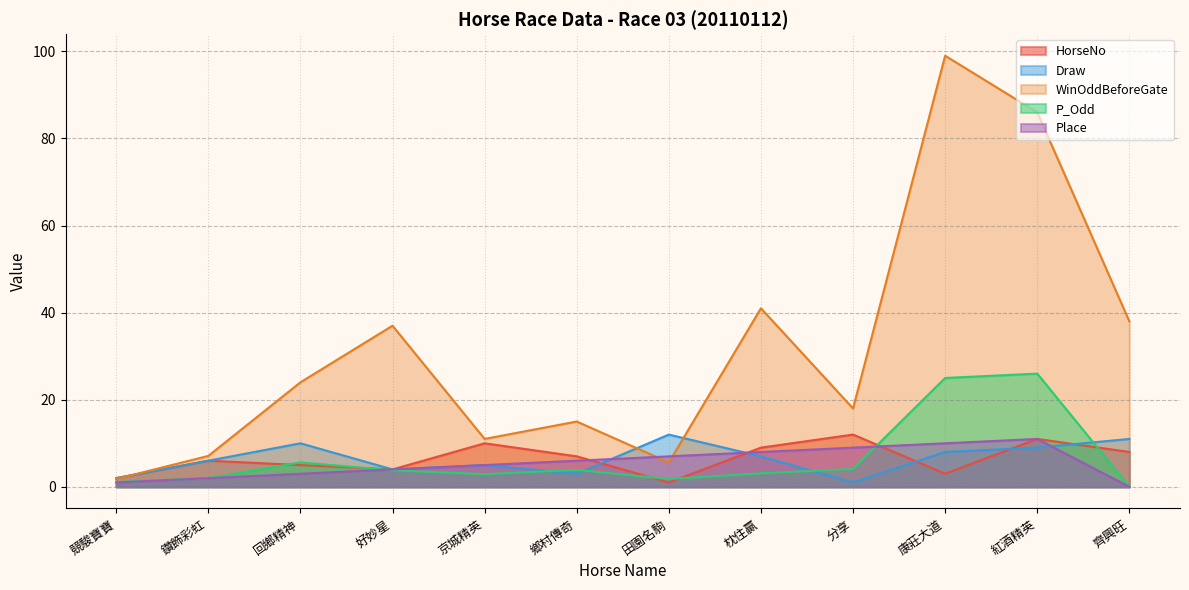

How many positive values does the Place series have?

11